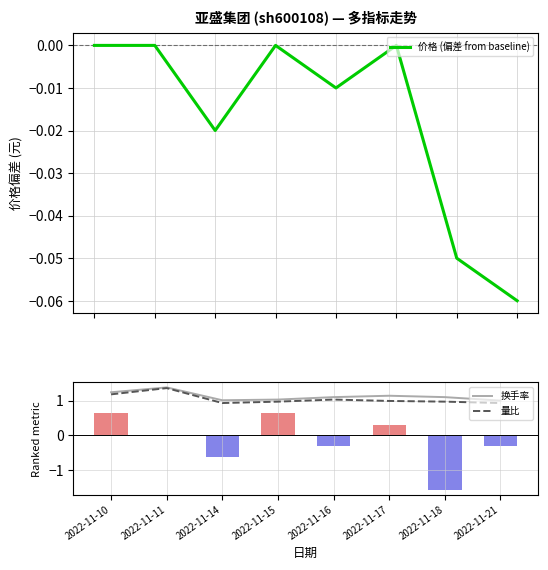

How many values in the 价格 (偏差 from baseline) series are below 0?

4